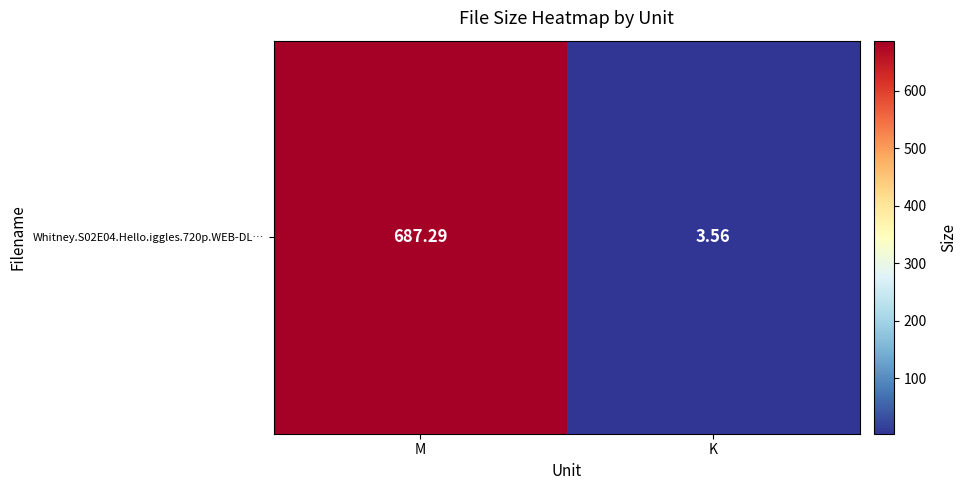

What value does the data have at K?

3.6